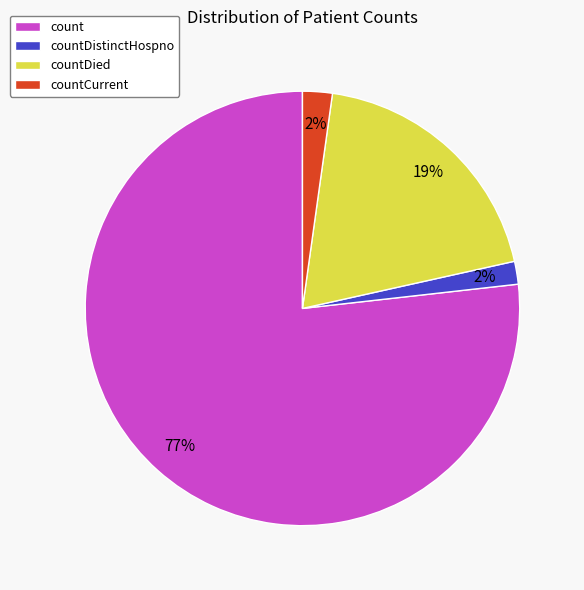

Is it true that count is 77% of the pie?

True